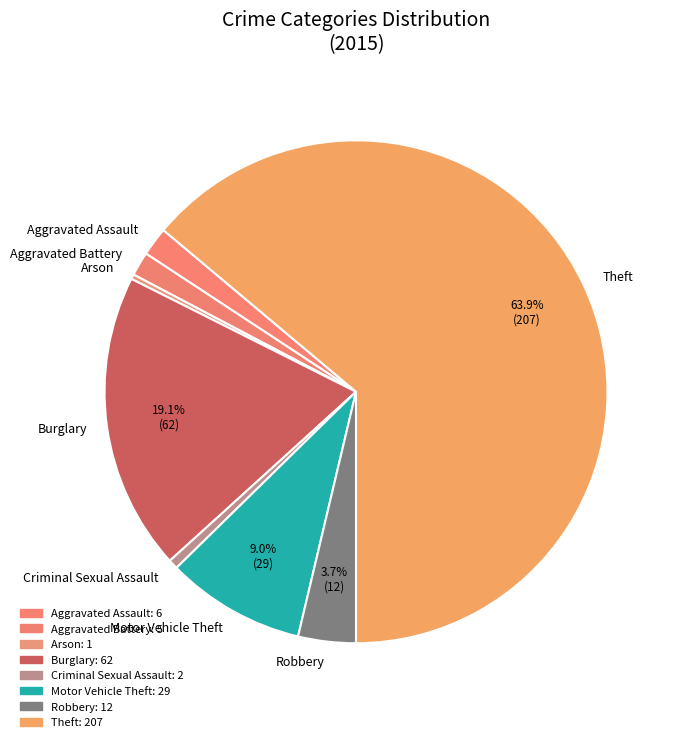

Is Robbery the majority of the pie?

No